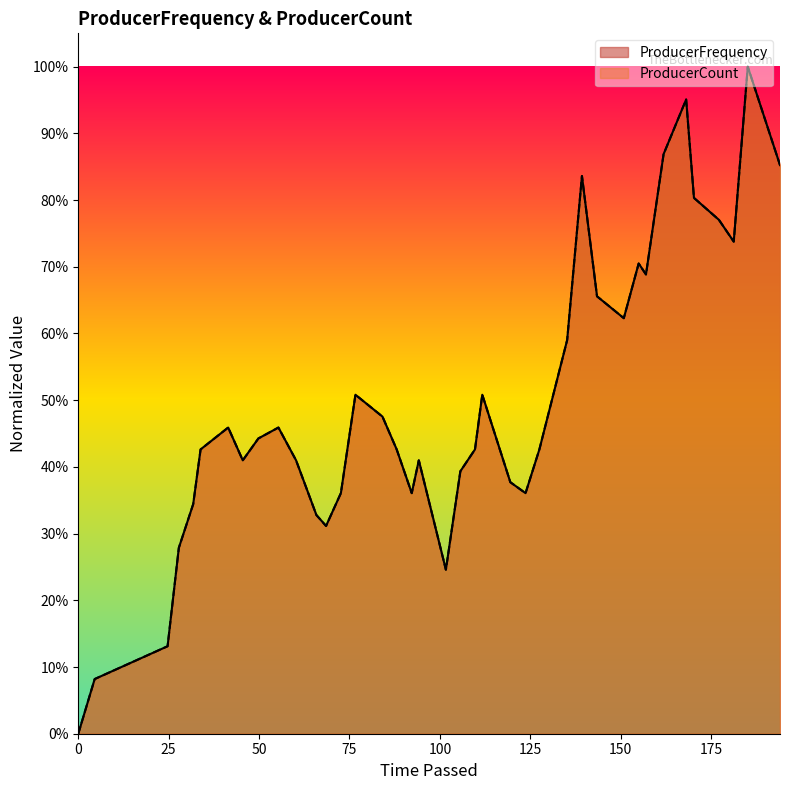

How many times do ProducerFrequency and ProducerCount cross each other?

8